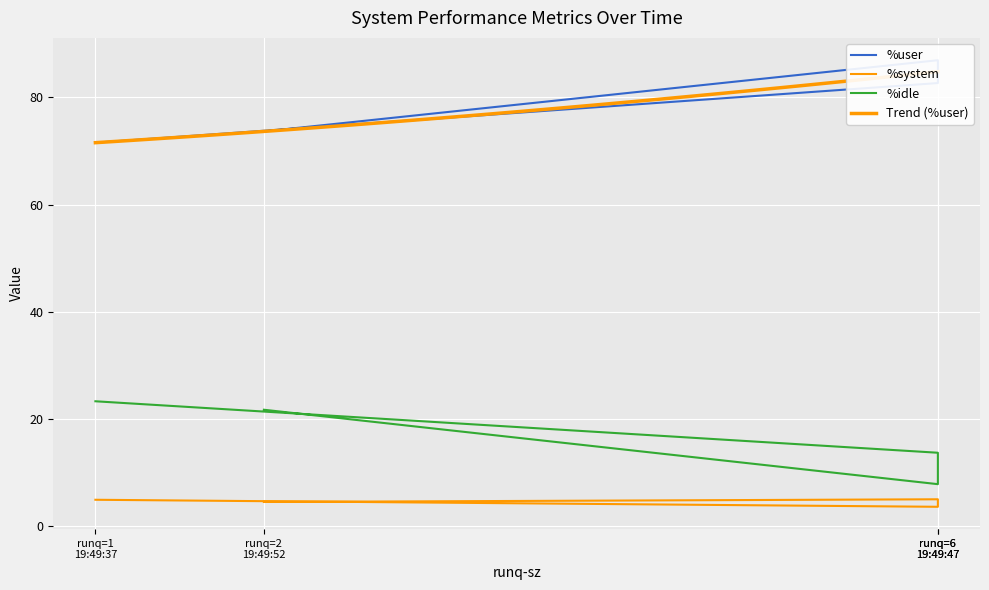

Reading left to right, transcribe all the data shown in this chart.

%user: 71.5	82.7	86.9	73.6
%system: 4.9	3.6	5.0	4.5
%idle: 23.3	13.7	7.8	21.7